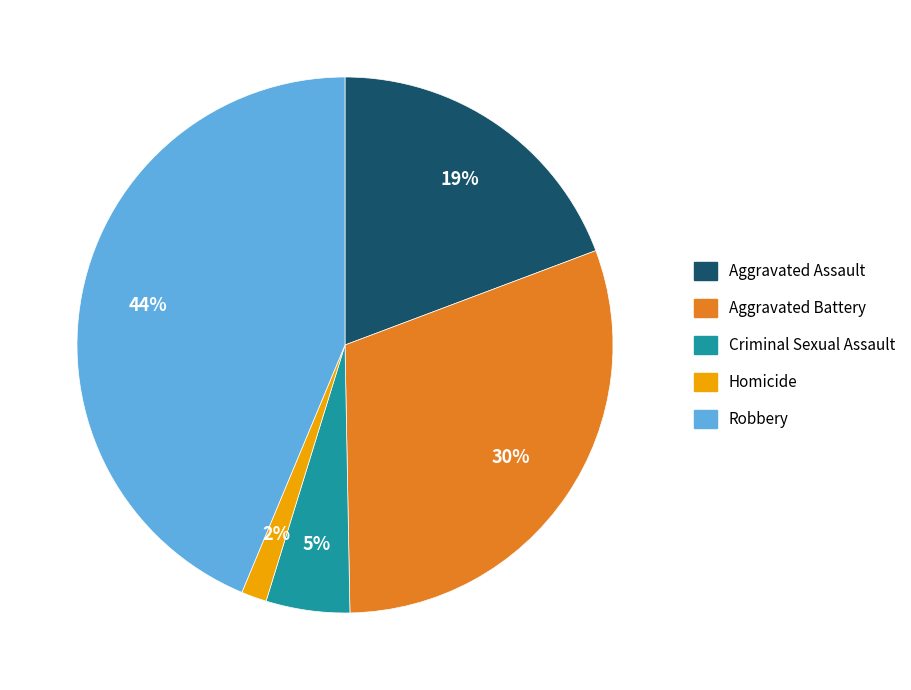

Is there a majority slice in this chart?

No